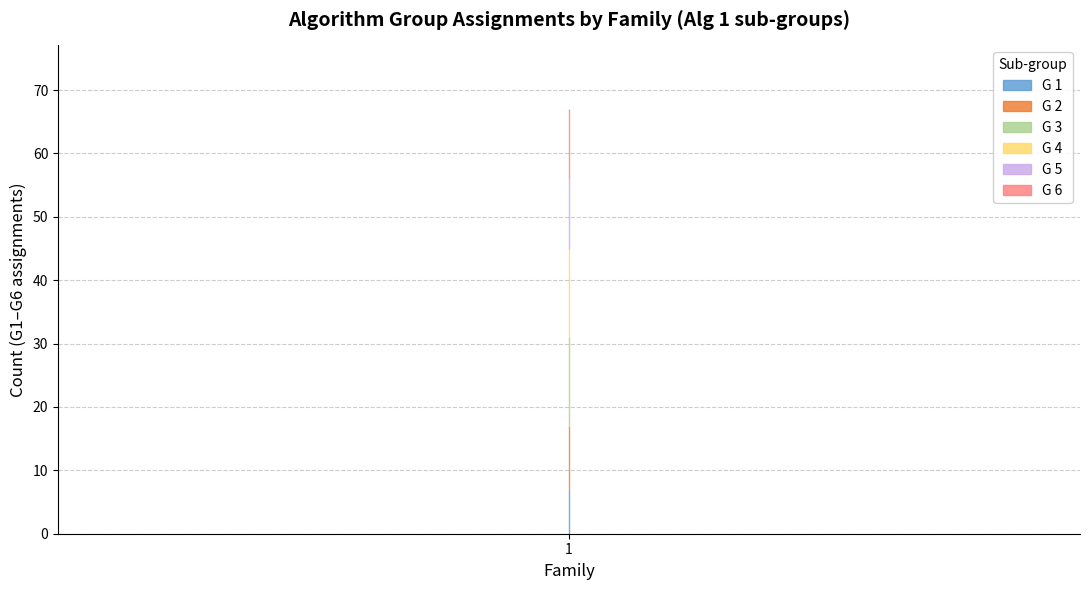

What is the average value of the Alg 1 series?

19